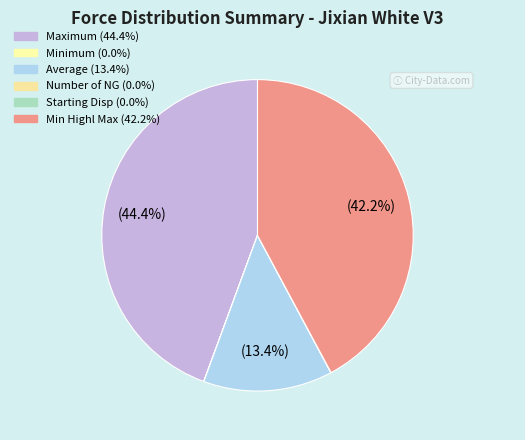

Does any single category account for the majority?

No